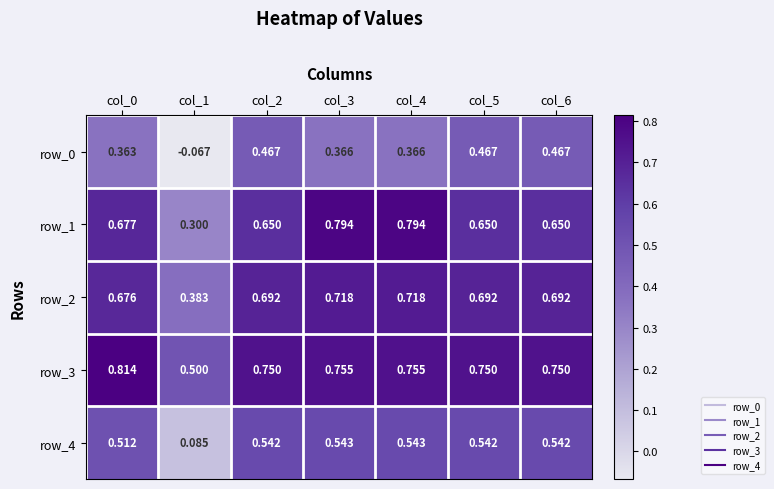

At how many categories does at least one series exceed 0?

7